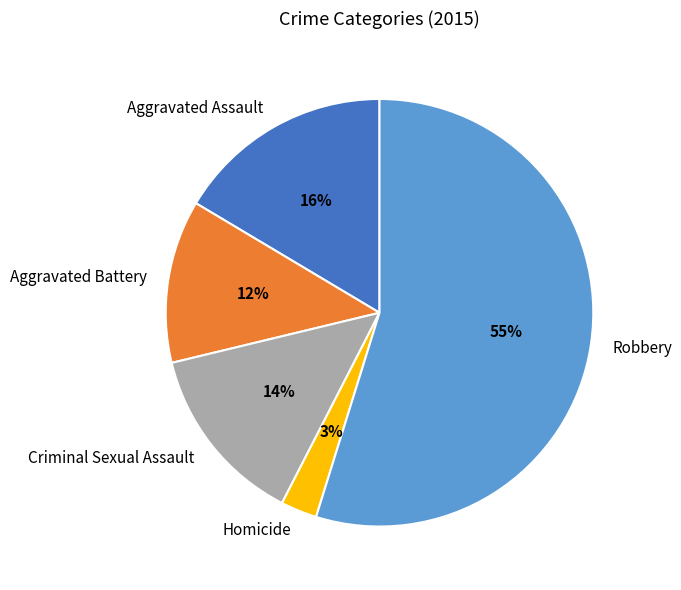

How many slices are in this pie chart?

5